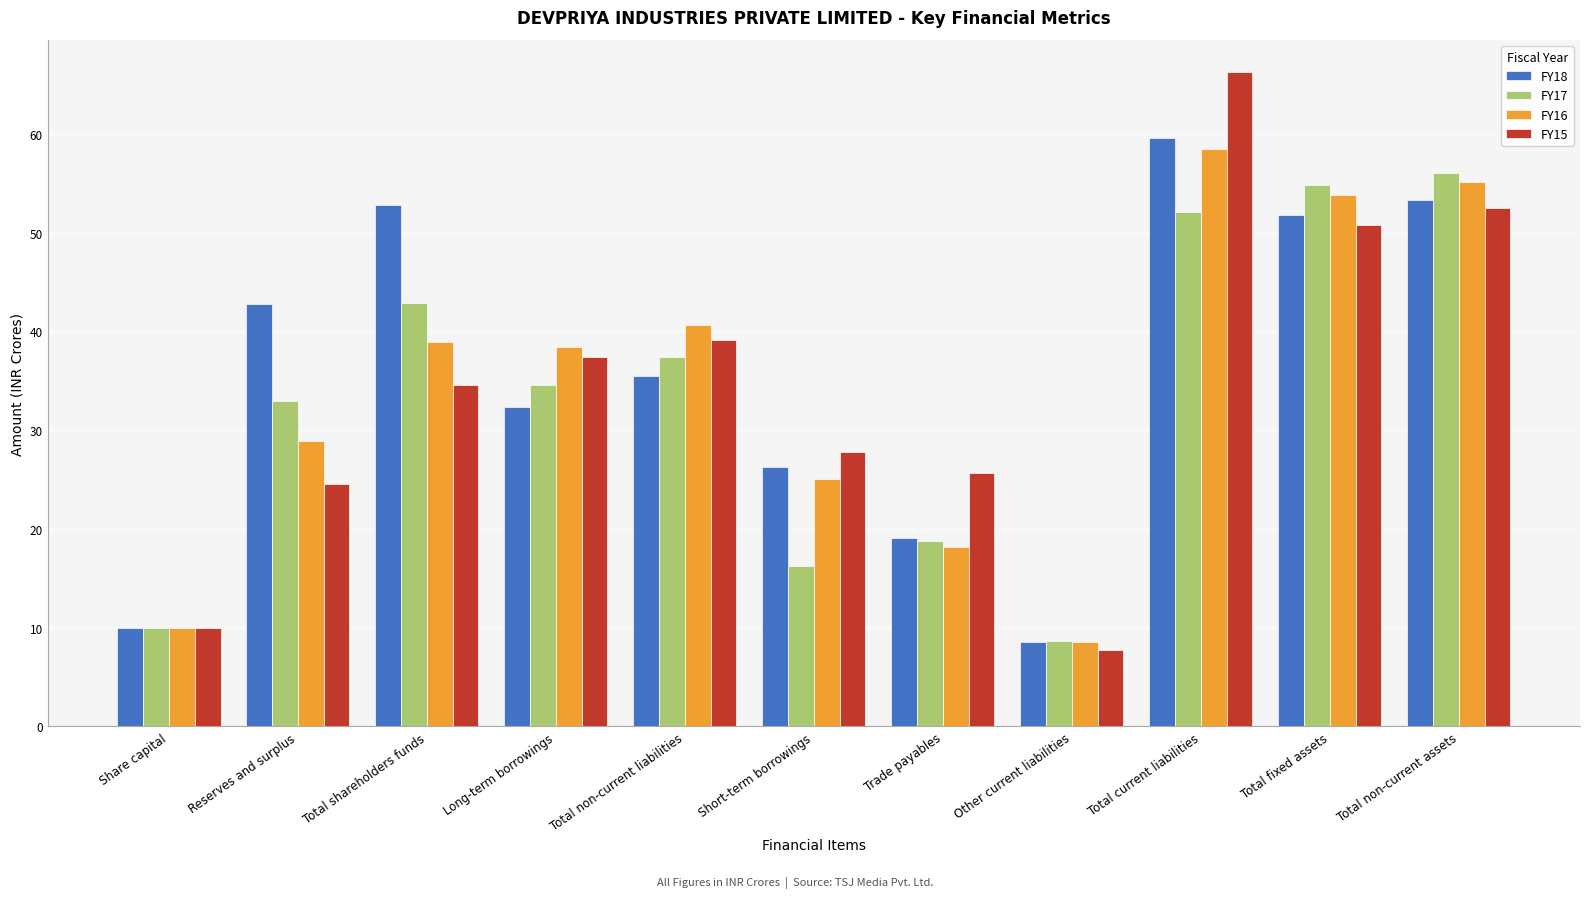

What is the total value across all series at Total non-current liabilities?

152.7